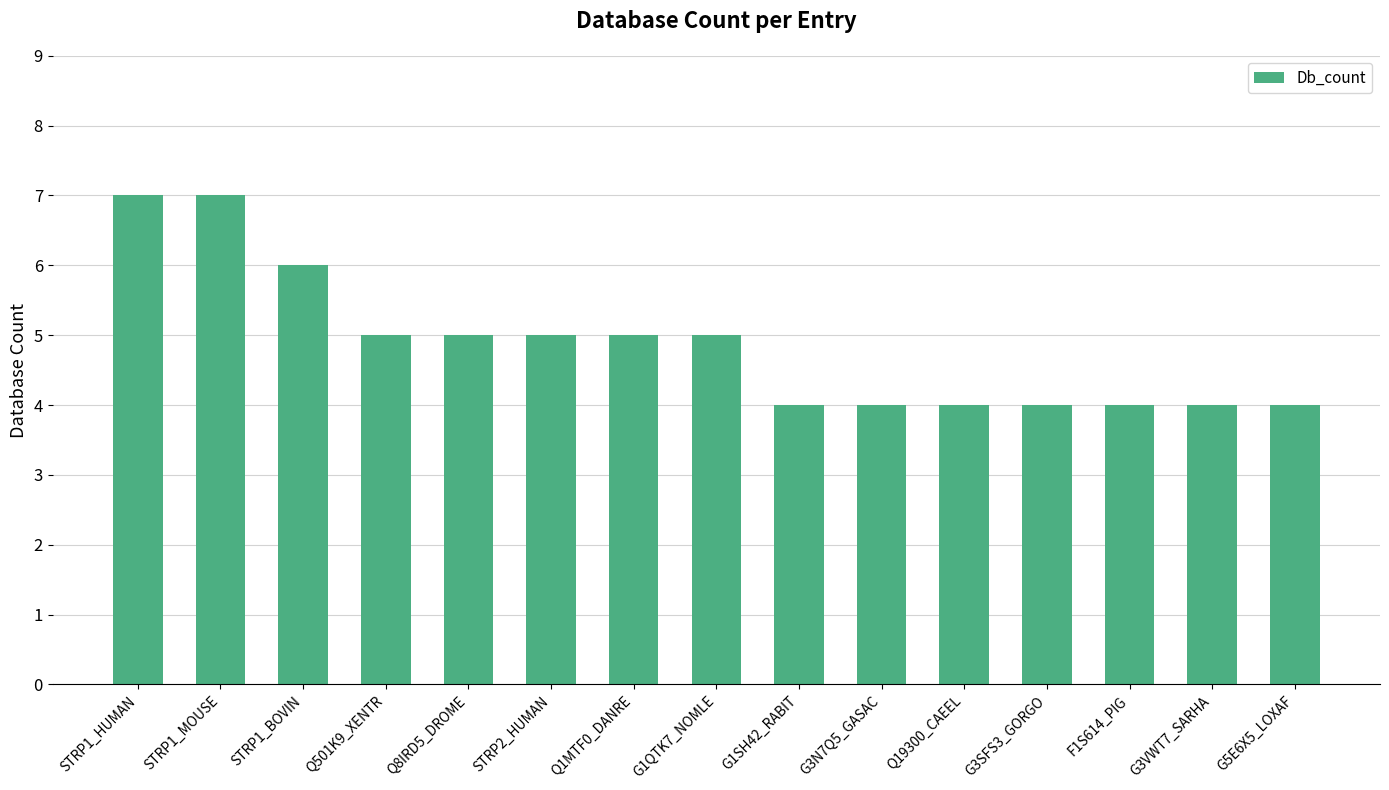

Are the bars grouped side by side (vs. stacked)?

No